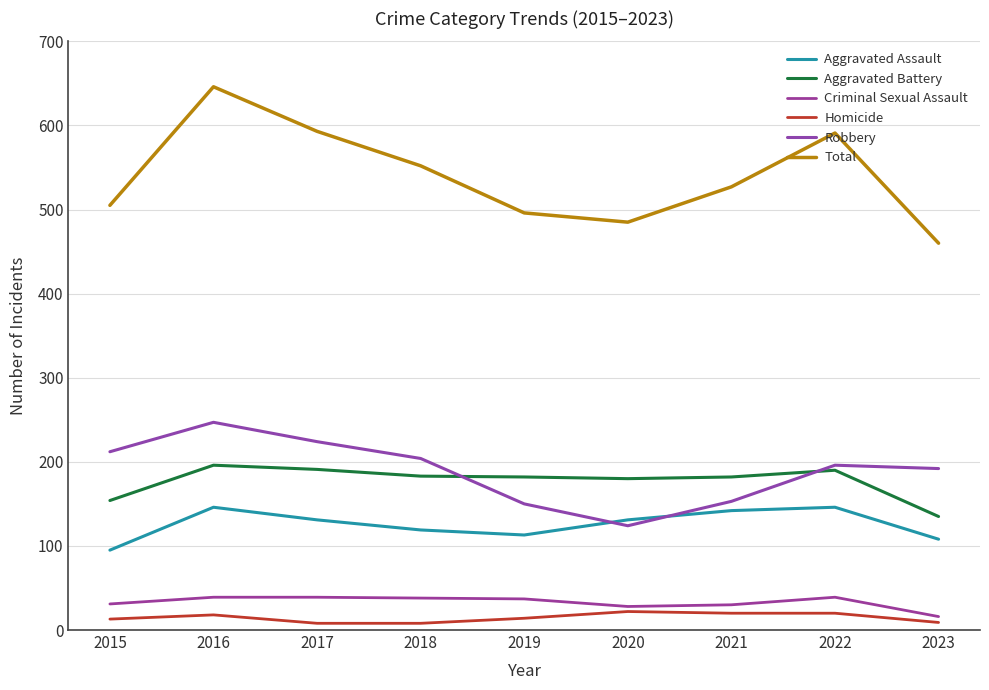

What is the lowest value of the Aggravated Assault series?

95